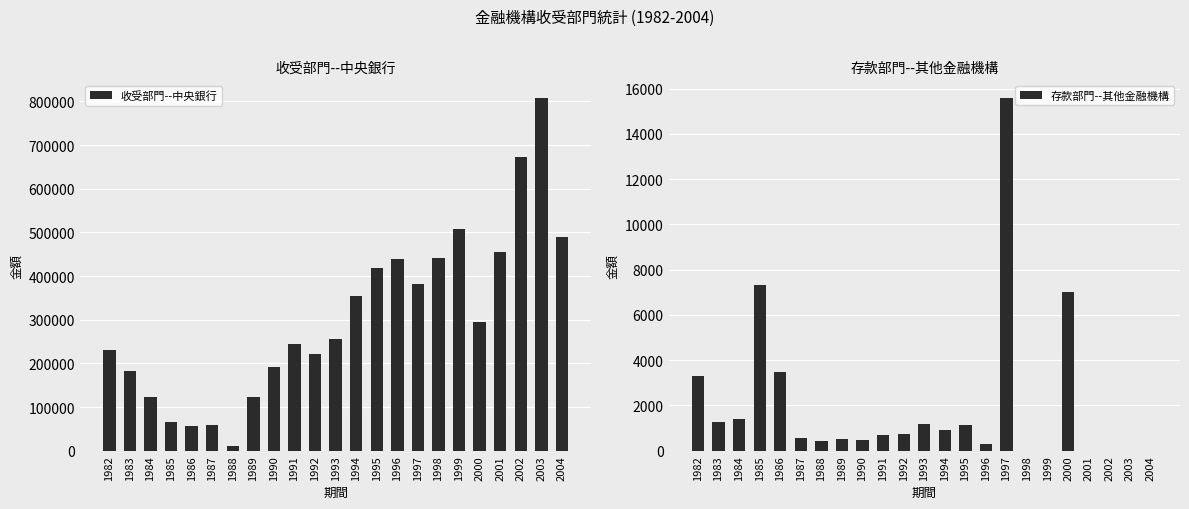

What is the lowest value of the 收受部門--中央銀行 series?

9651